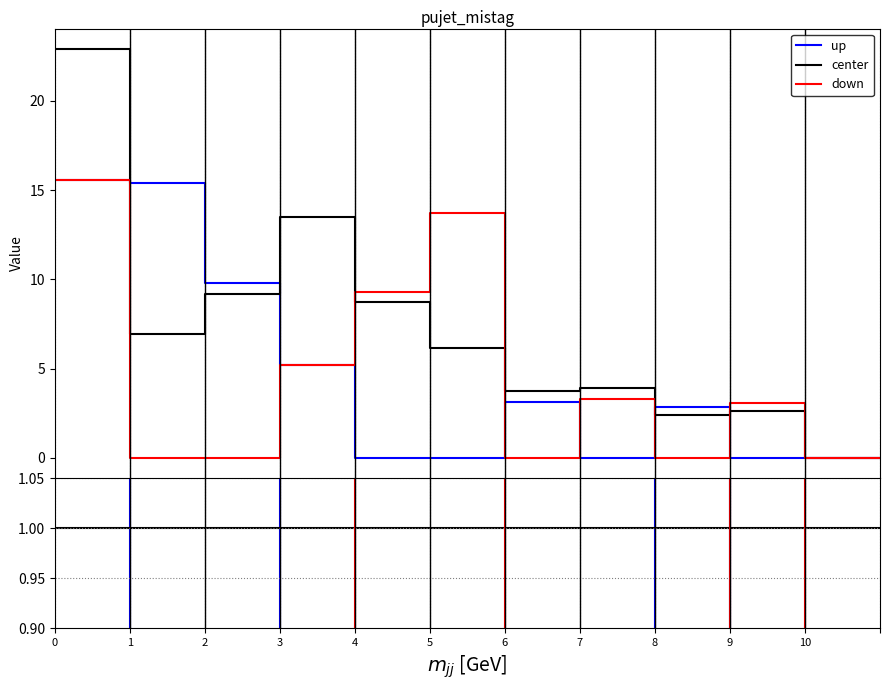

True or false: center has more than 0 points higher than both neighbors.

False